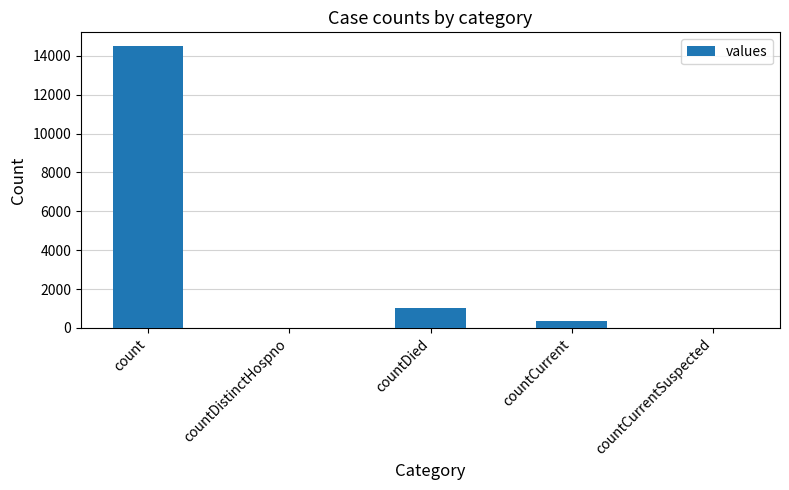

What is the sum of all values?

15866